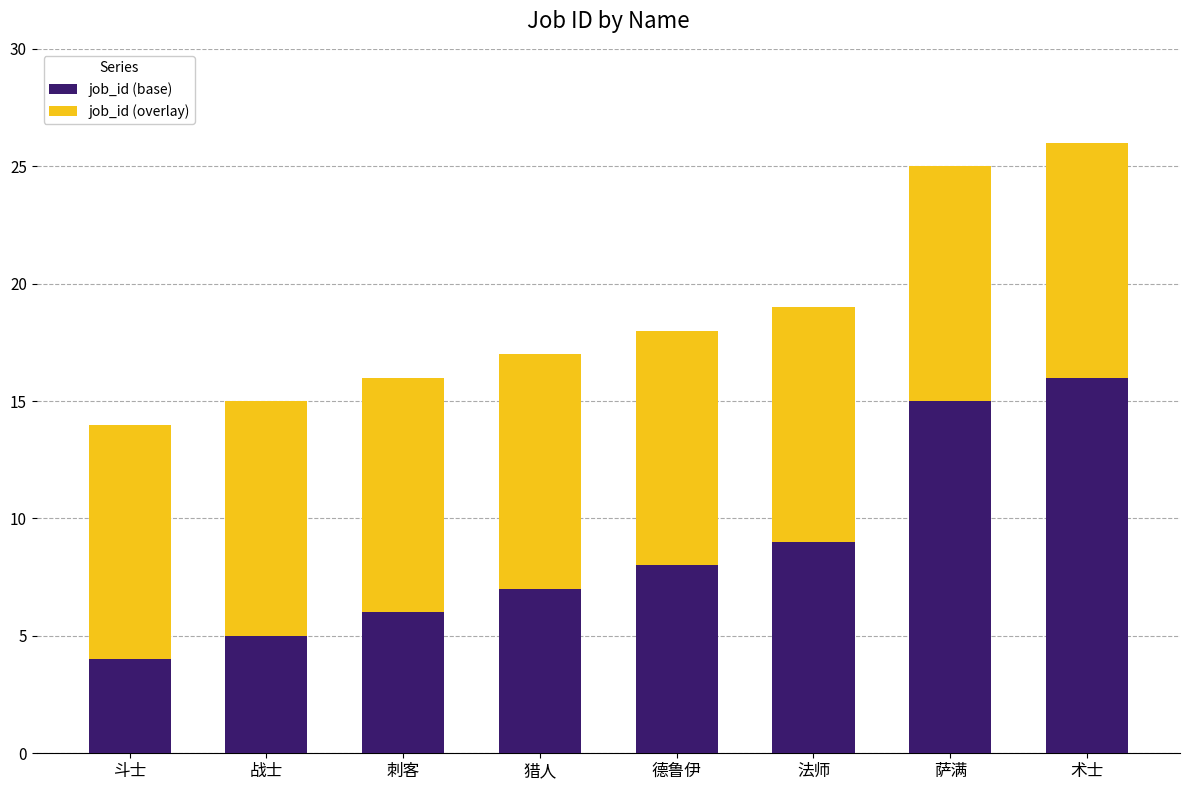

What is the minimum value for job_id (base)?

4